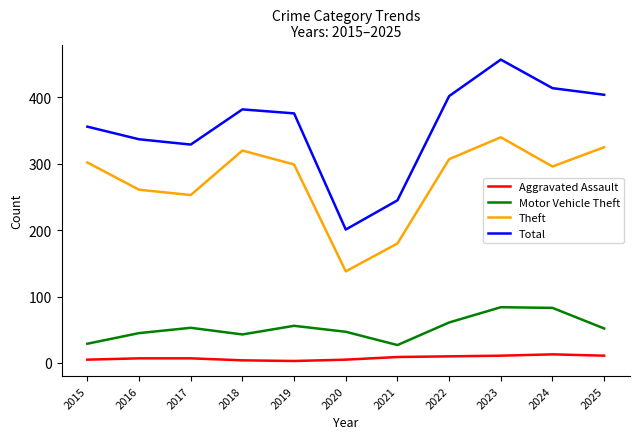

Which series has the largest range (max minus min)?

Total